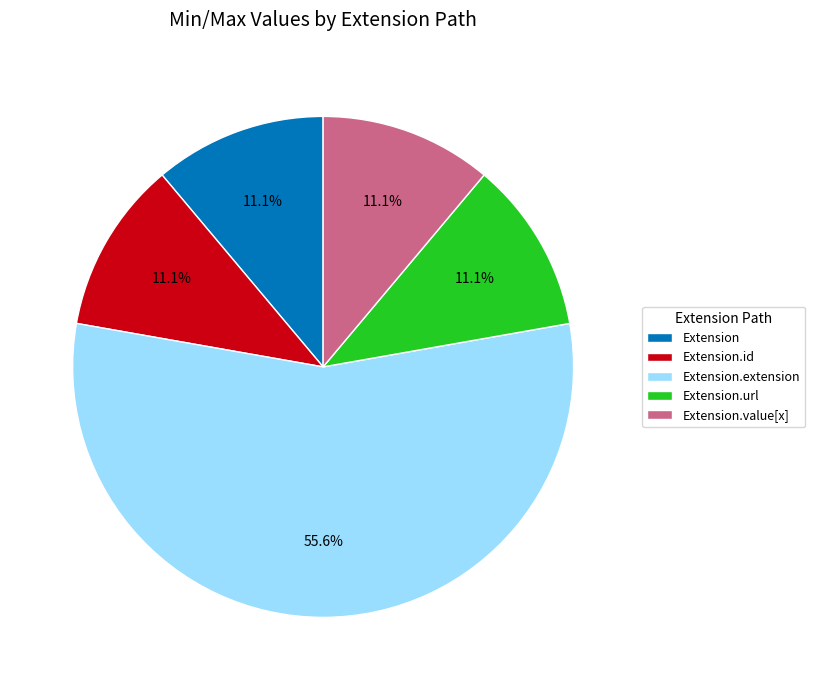

How much of the chart is everything except Extension?

88.9%